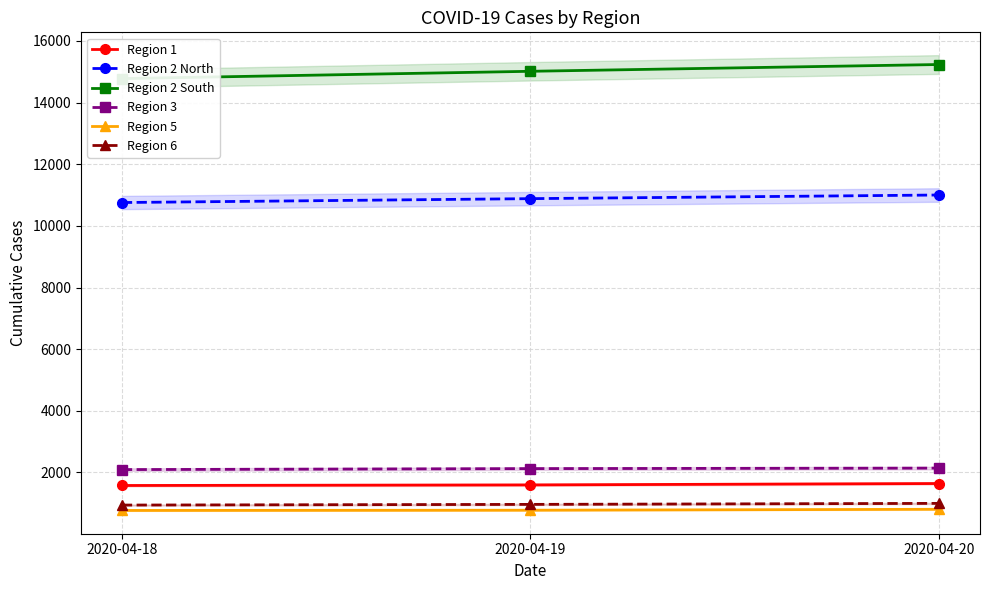

How many values in the Region 2 North series exceed 10885?

1